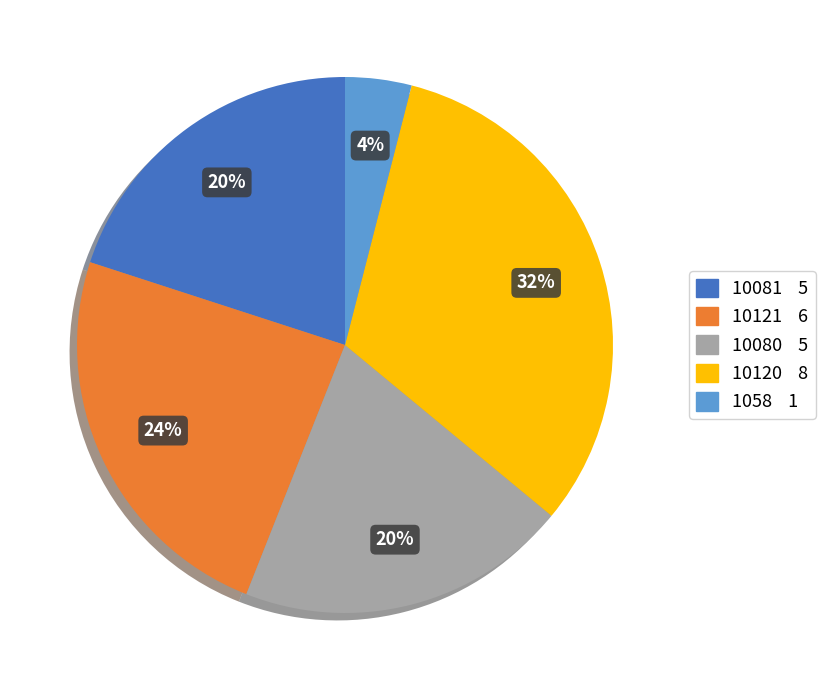

To the nearest percent, what is the average slice percentage?

20%